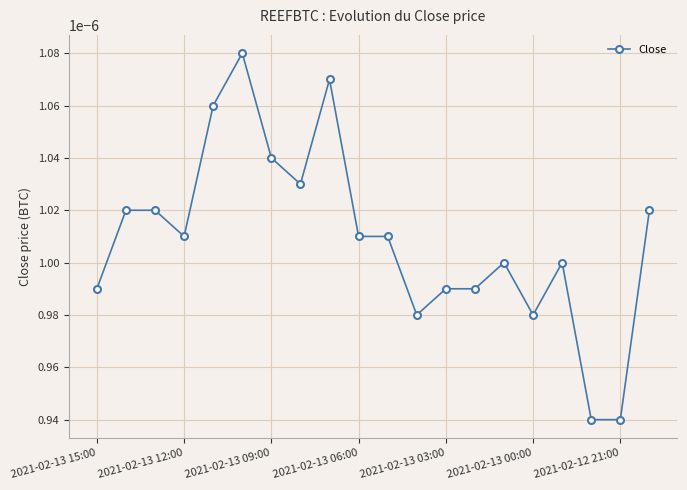

How many values are between 0 and 1?

20